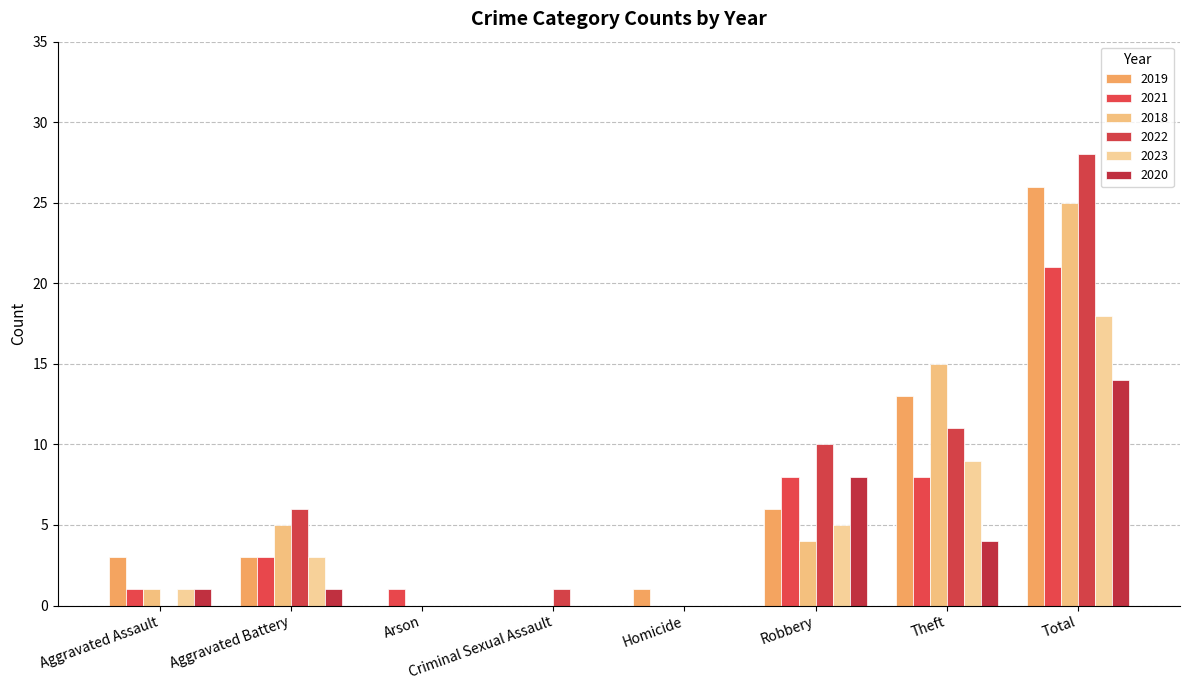

What is the spread (max minus min) of values at Aggravated Assault?

3